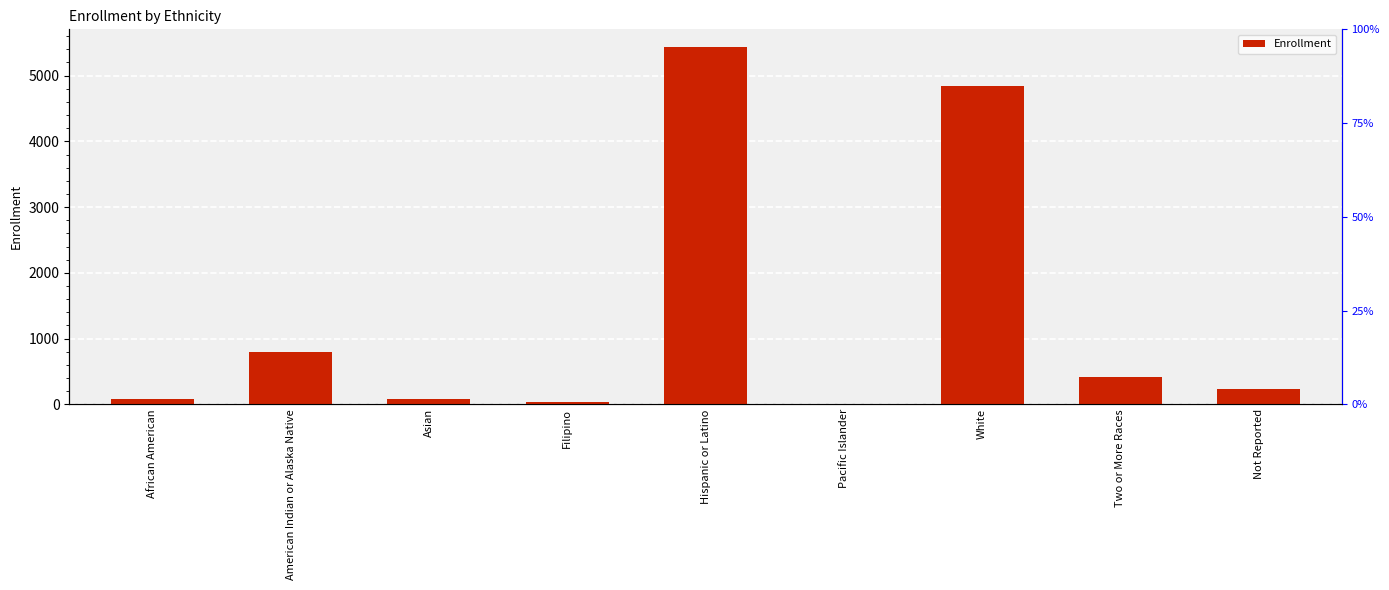

Rank the categories by value from lowest to highest.

Pacific Islander, Filipino, African American, Asian, Not Reported, Two or More Races, American Indian or Alaska Native, White, Hispanic or Latino